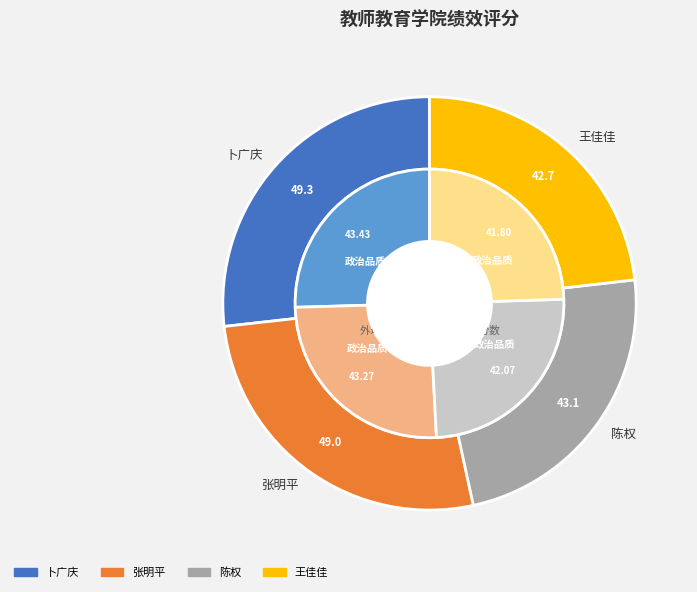

Between 陈权 and 张明平, which is larger?

张明平